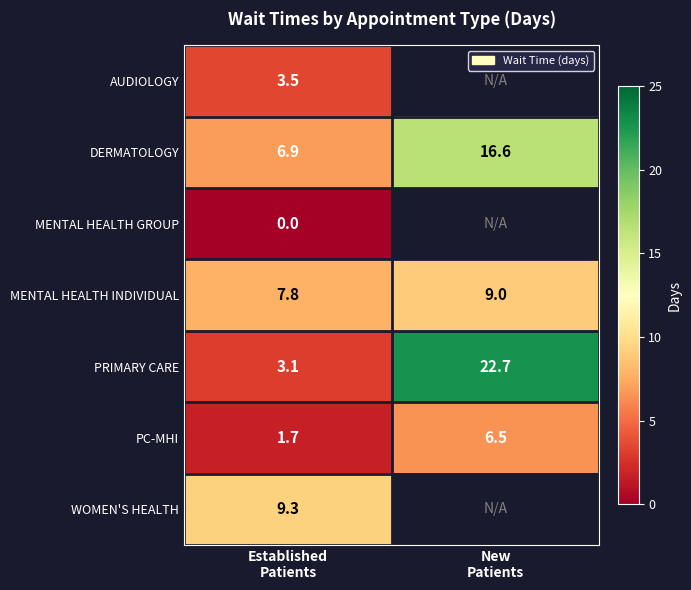

What is the sum of all DERMATOLOGY values?

23.5